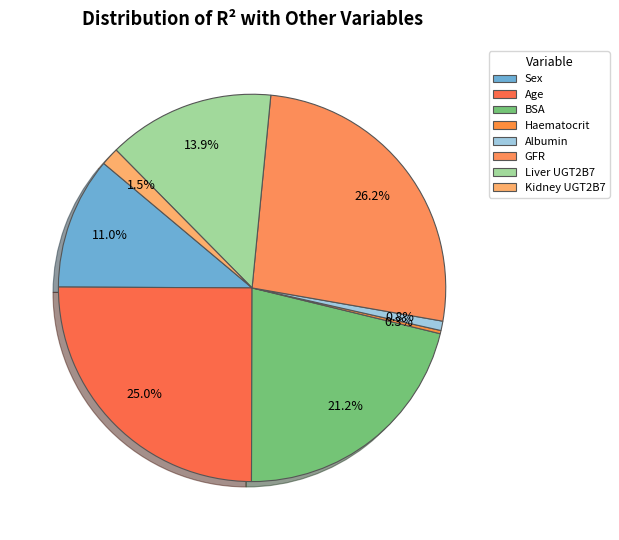

How many slices are in this pie chart?

8